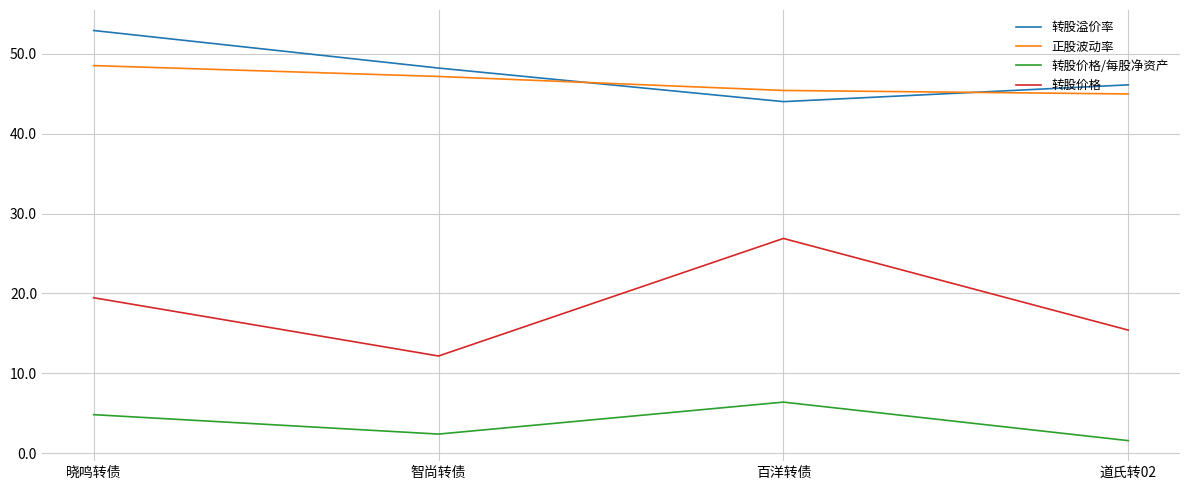

The 转股价格 series shows 15.4 at 道氏转02. True or false?

True